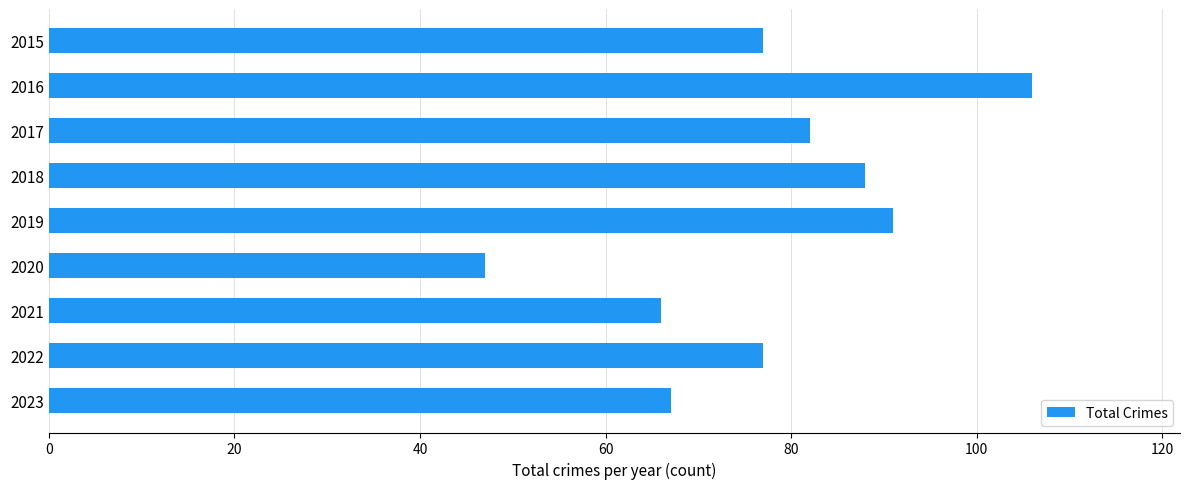

The value at 2016 is 106. True or false?

True